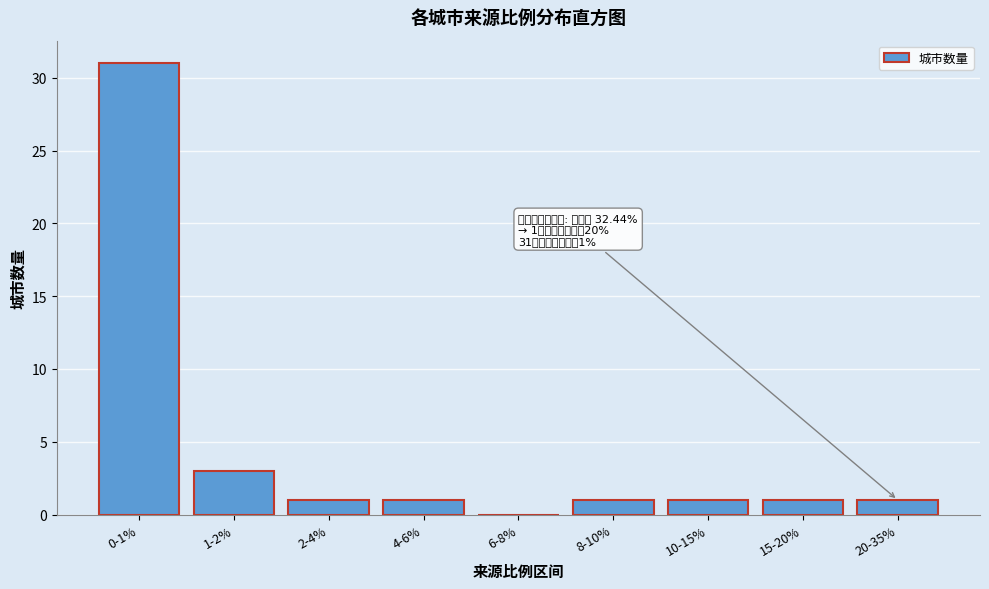

Reading left to right, what are all the values shown in this chart?

0-1%=31	1-2%=3	2-4%=1	4-6%=1	6-8%=0	8-10%=1	10-15%=1	15-20%=1	20-35%=1